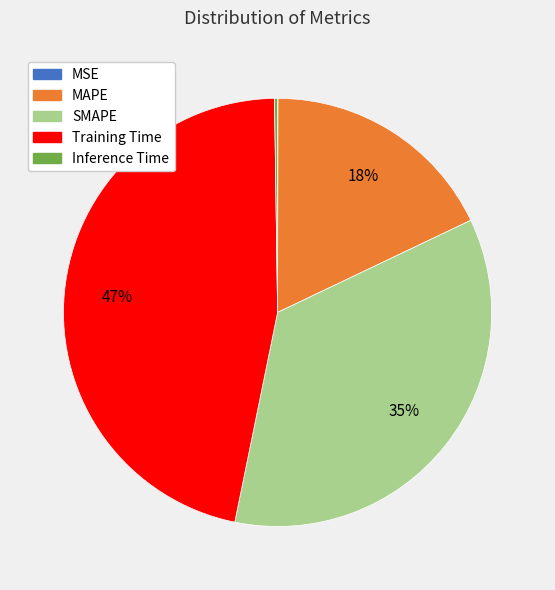

Approximately how many times larger is the value at MAPE compared to Training Time?

0.4